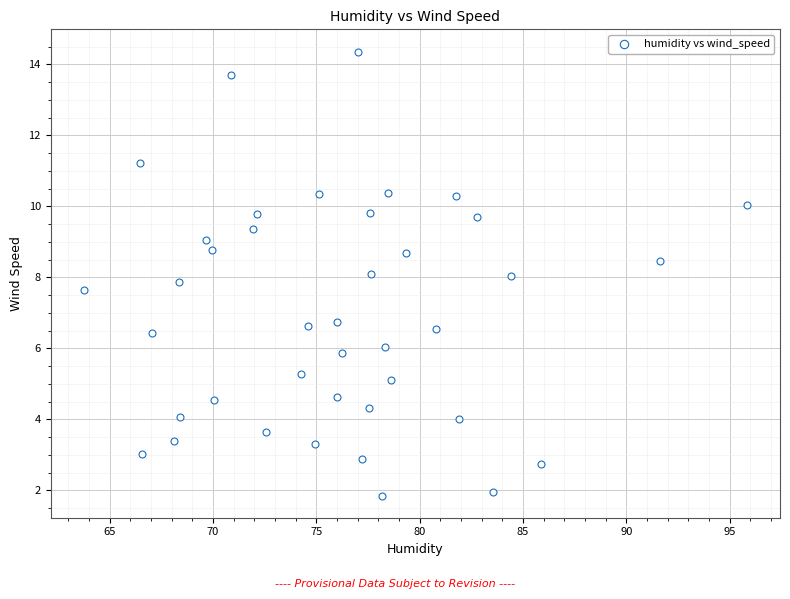

What is the range of Y values (max minus min)?

12.5